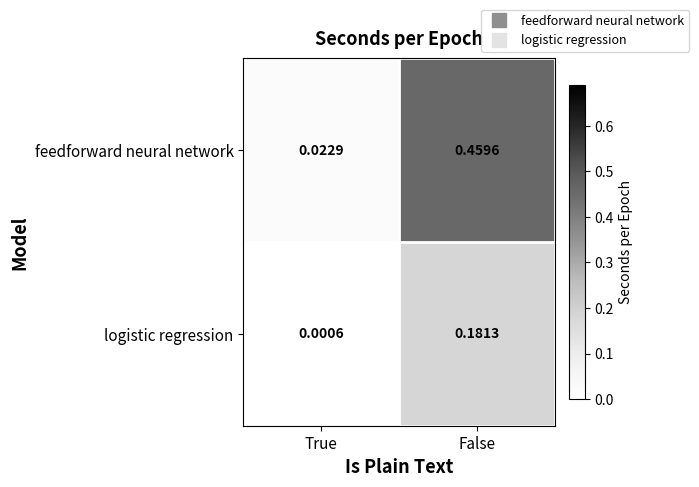

Which category has the lowest value in the logistic regression series?

True